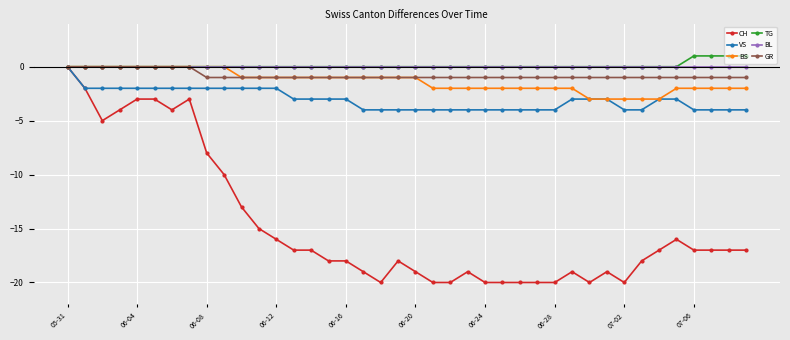

What is the average value of the GR series?

-1